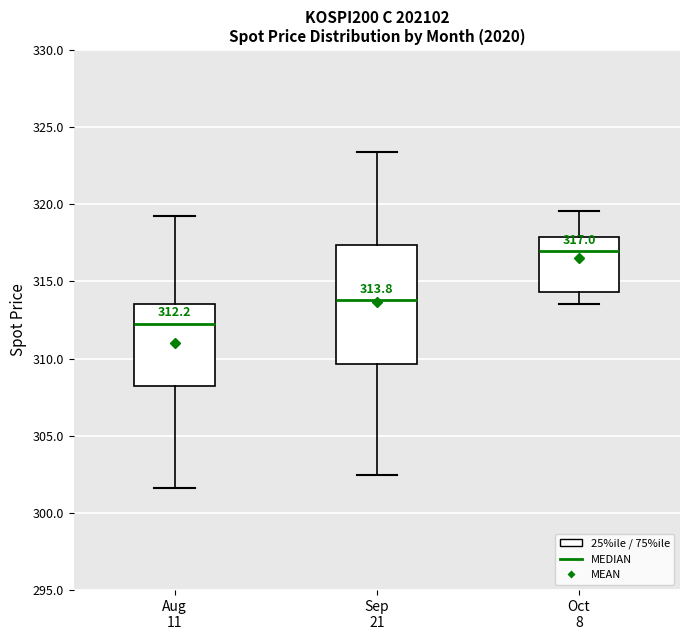

Which box is the tallest, from its lower edge to its upper edge?

Sep 21